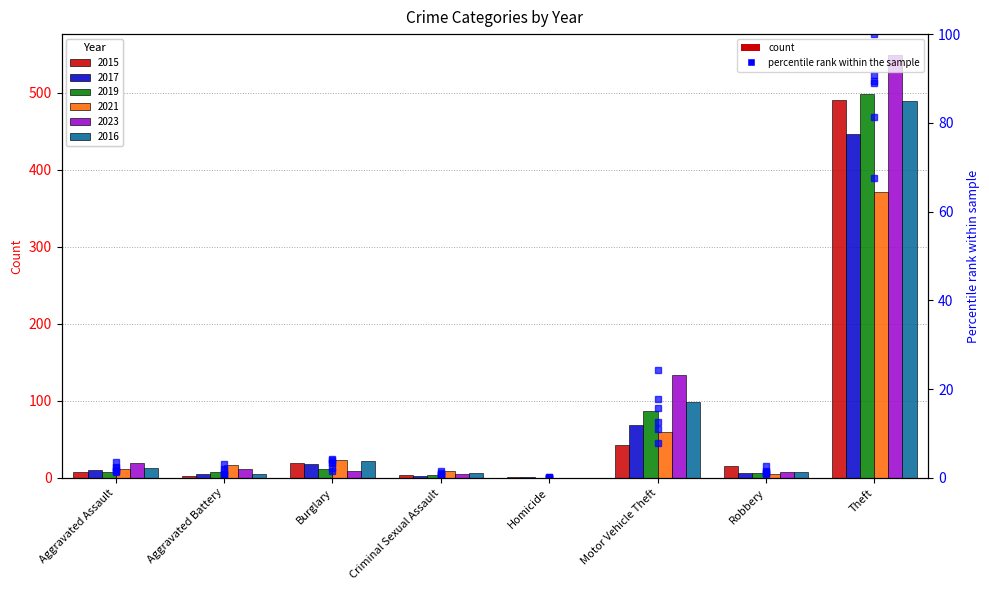

Which category has the highest value across all series?

Theft